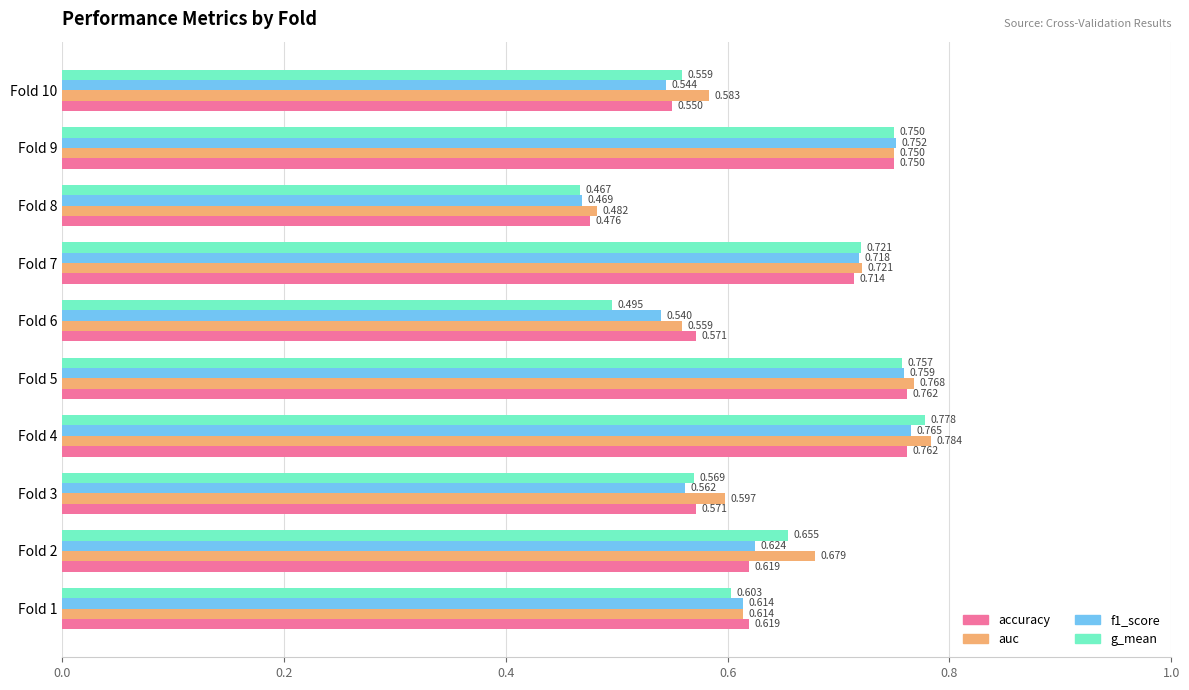

Between Fold 6 and Fold 7, which series saw the biggest shift?

g_mean